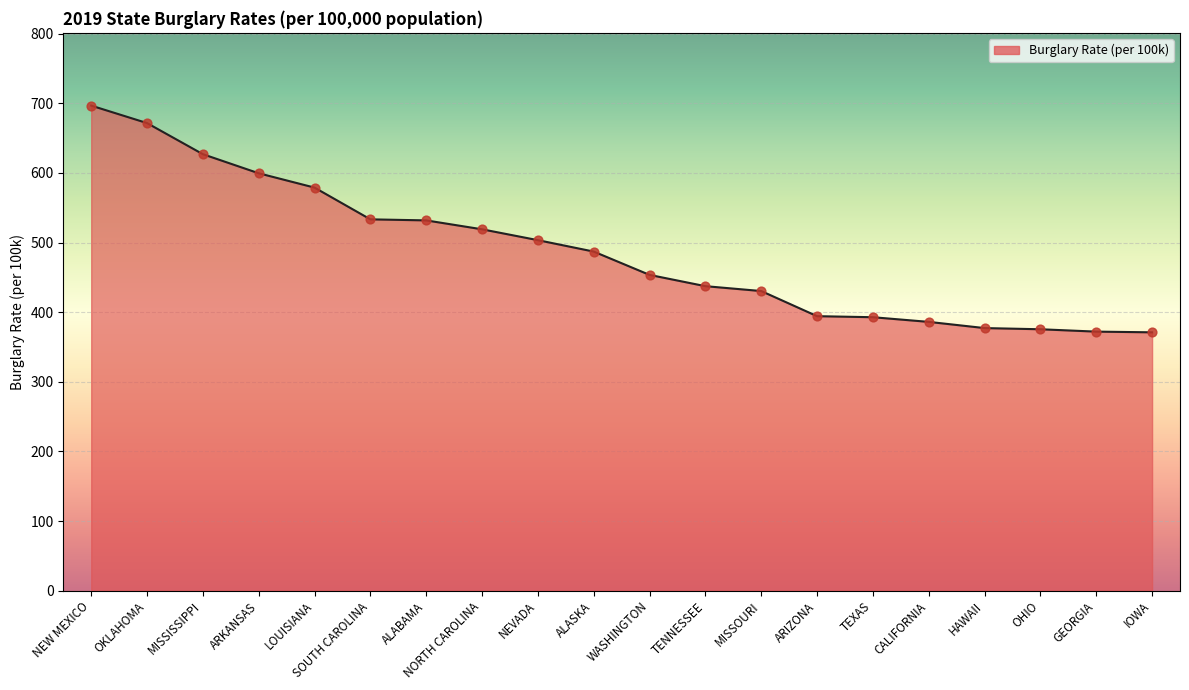

Approximately how many times larger is the value at OHIO compared to OKLAHOMA?

0.6